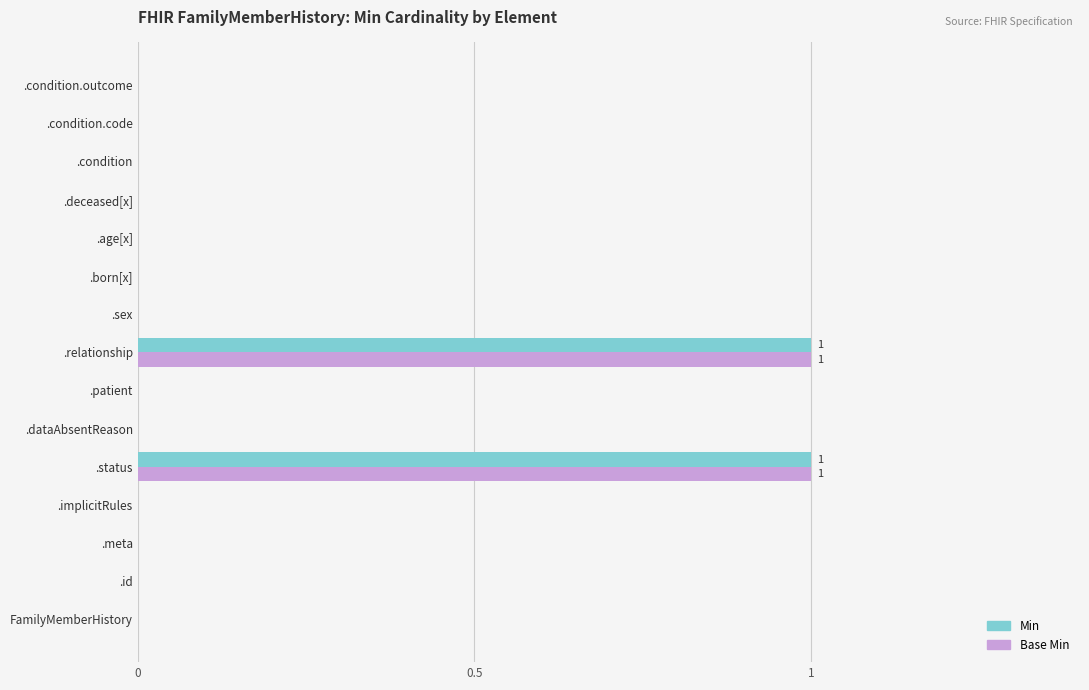

True or false: Min has a value of 1 at .relationship.

True